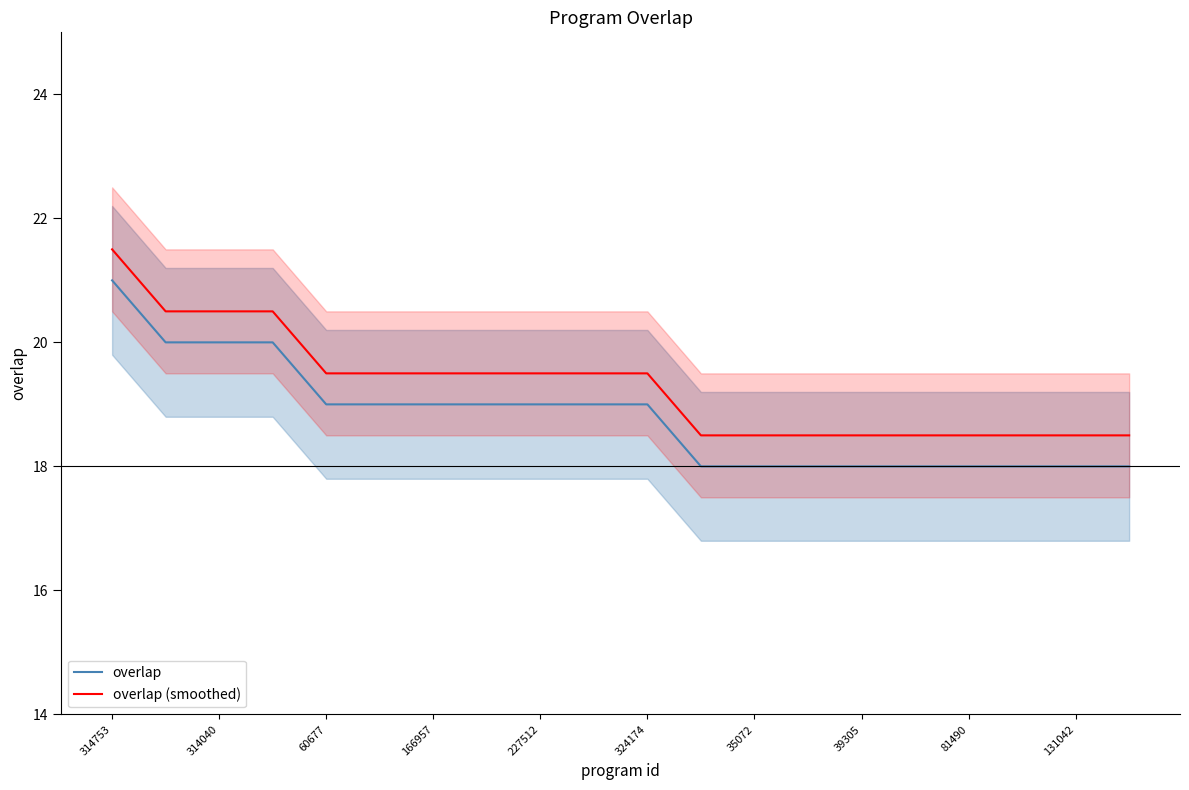

What are all the series names shown in the legend?

overlap, overlap (smoothed)